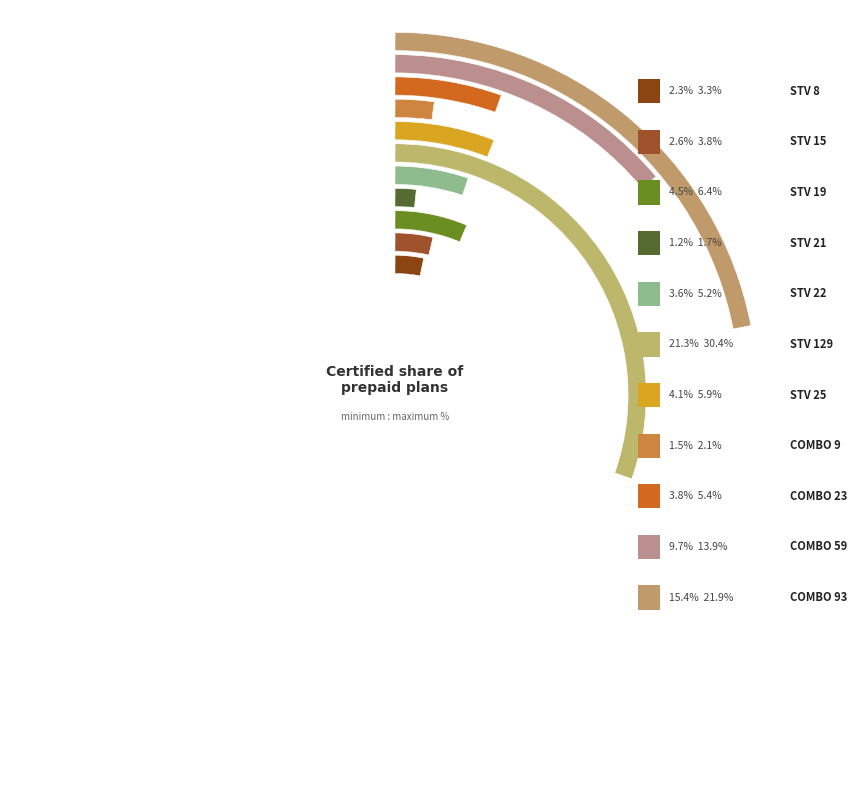

Is there a majority slice in this chart?

No